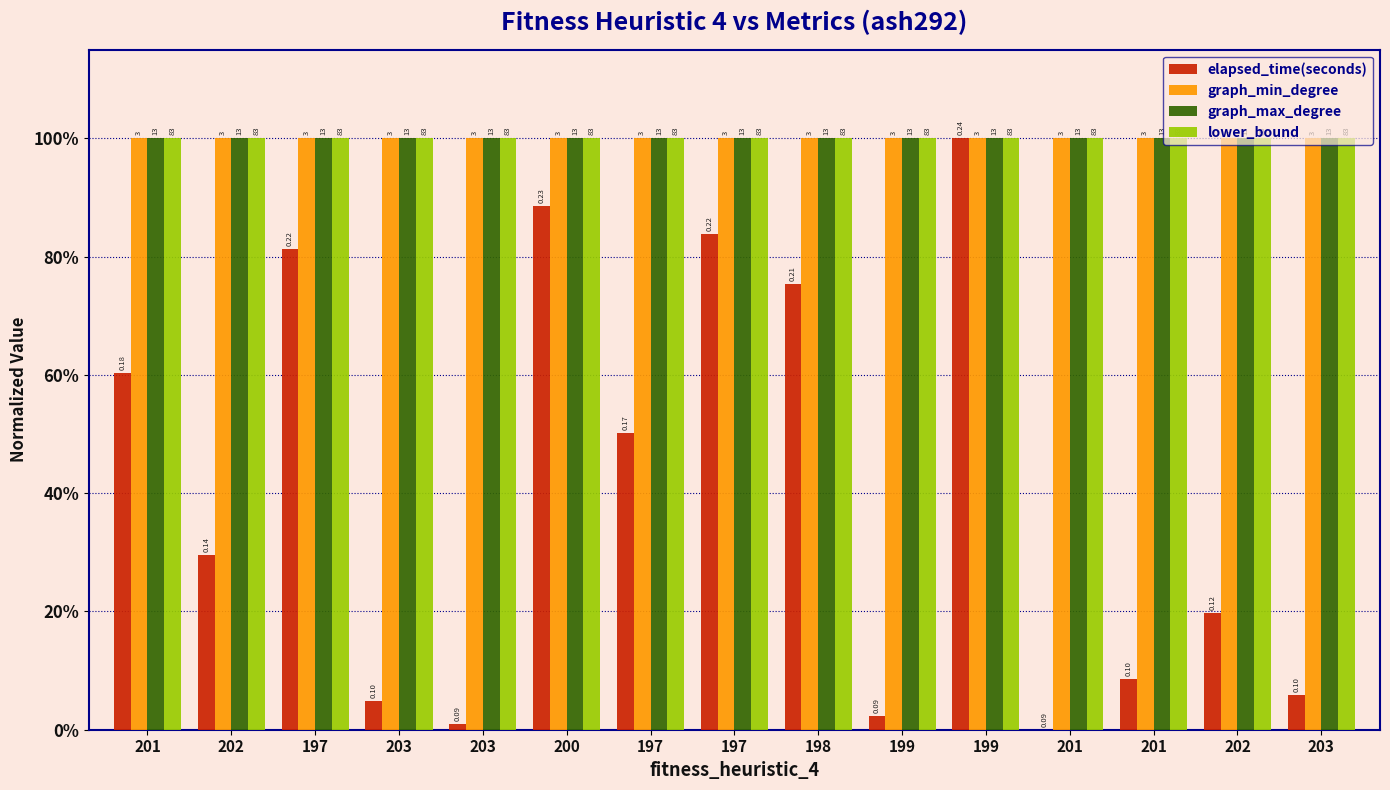

Are the bars grouped side by side (vs. stacked)?

Yes